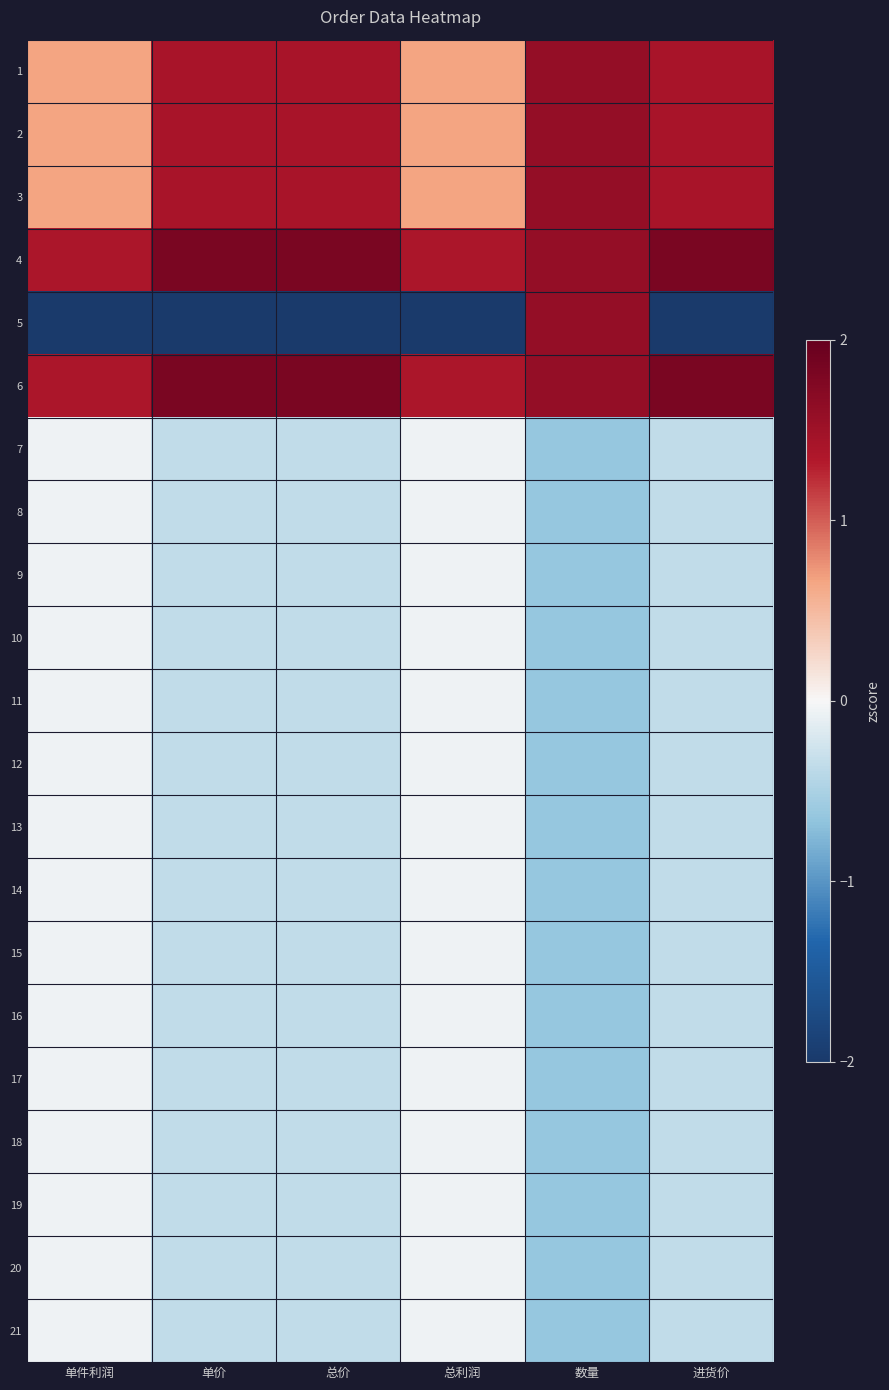

At how many categories does at least one series exceed 1?

6